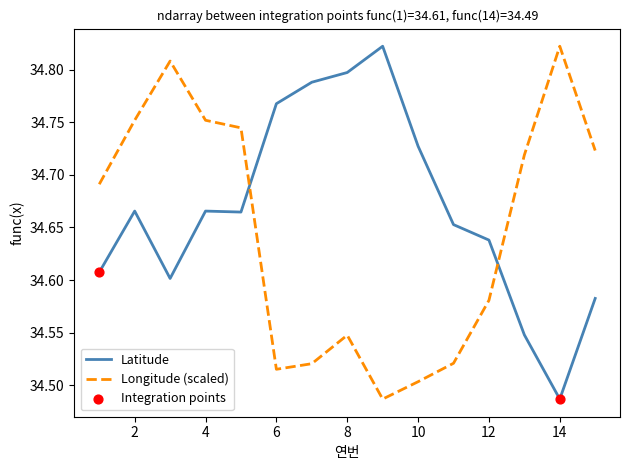

Which series has the largest total across all categories?

Latitude